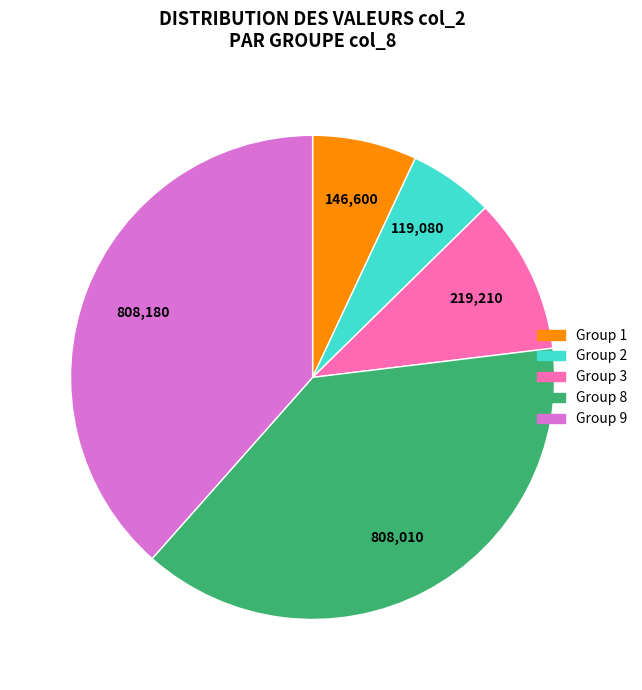

Is there a majority slice in this chart?

No